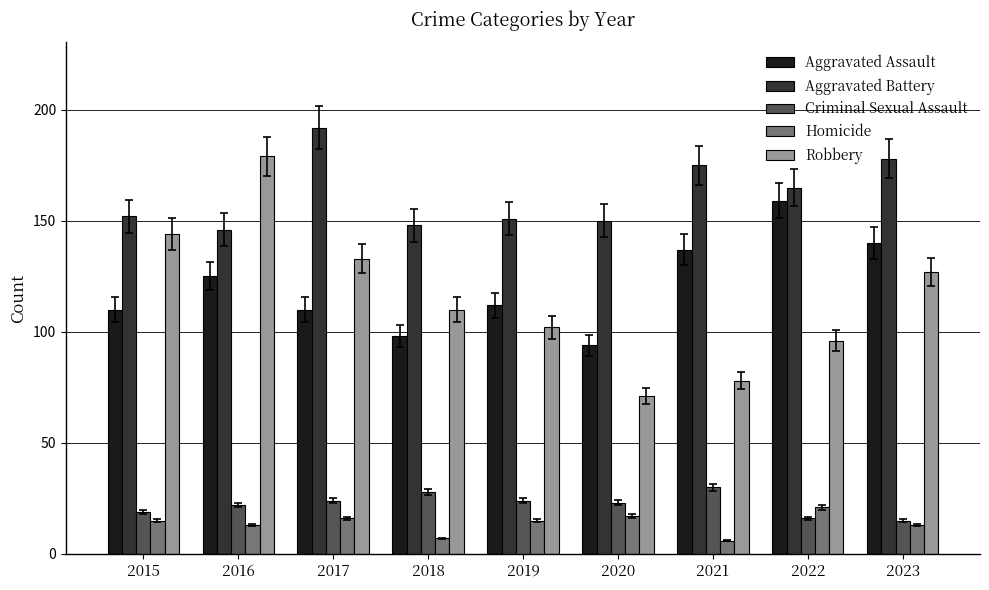

What is the value of the Robbery bar at the 1st from the left?

144